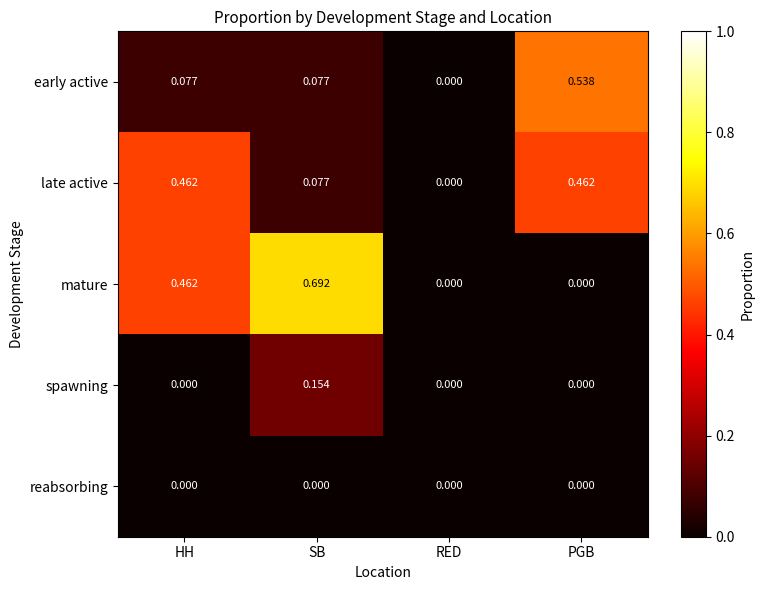

Which series has the largest range (max minus min)?

mature